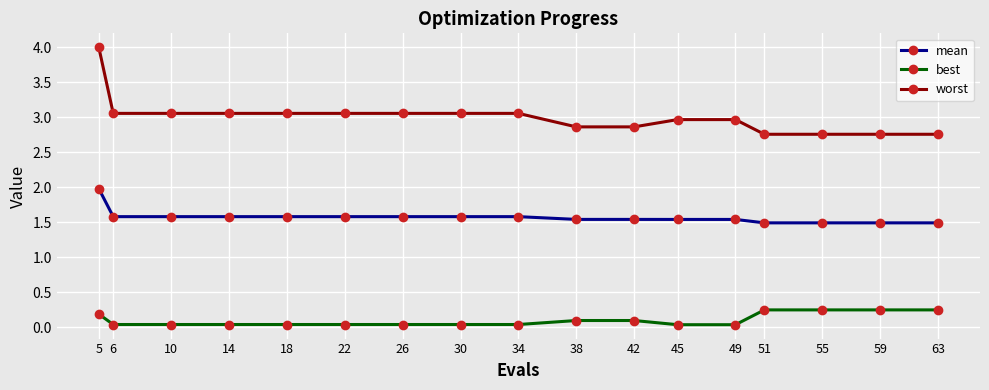

Which series has the largest range (max minus min)?

worst